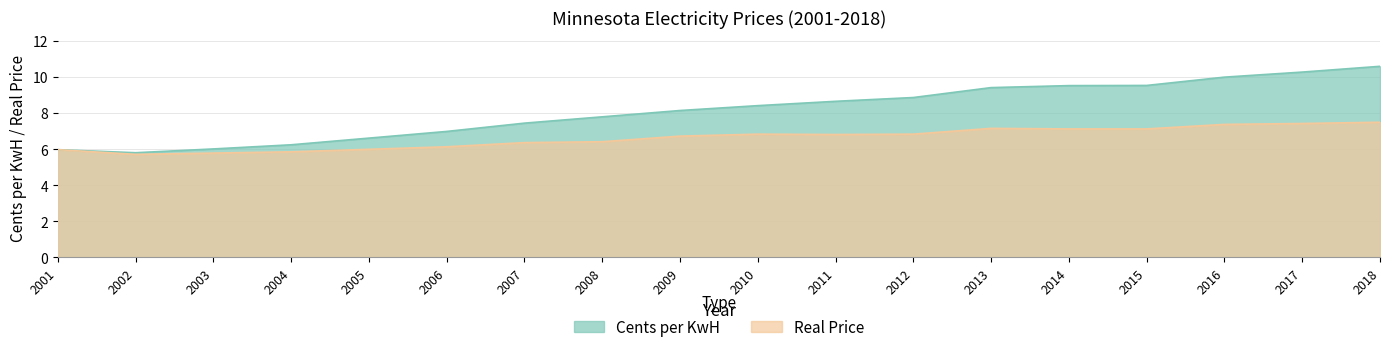

Which category has the lowest value in the Real Price series?

2002